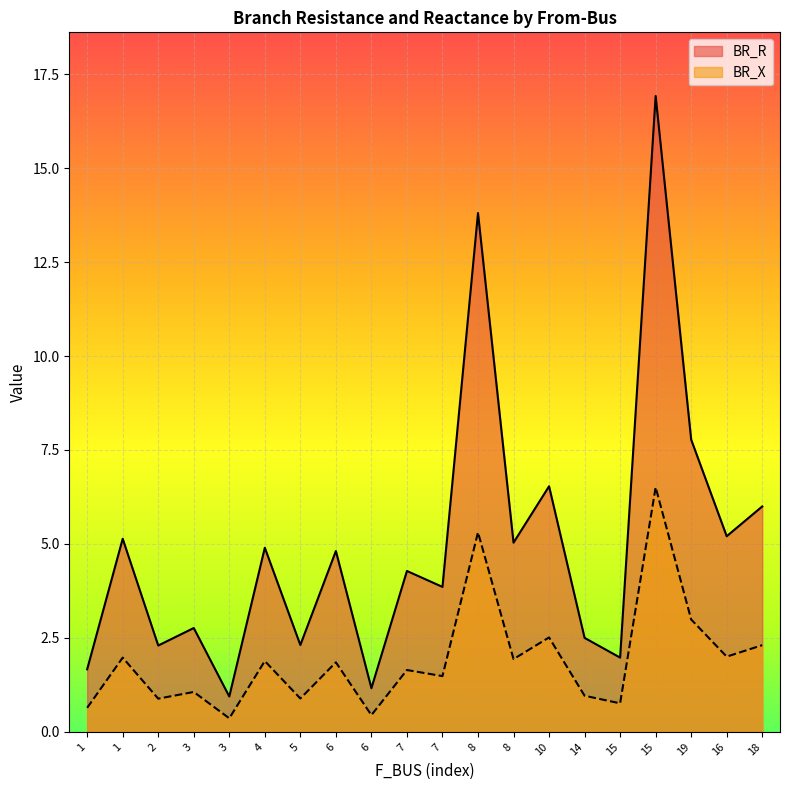

How many lines are shown in the chart?

2